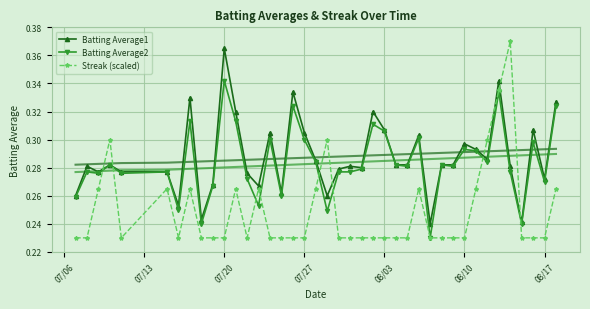

How many Streak (scaled) values are between 0 and 1?

40